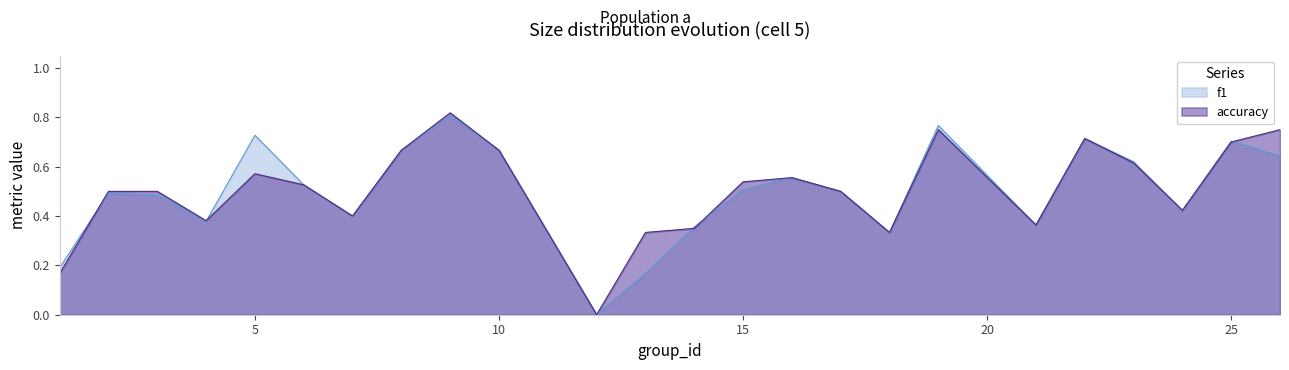

Does the chart display data point markers on the line(s)?

No